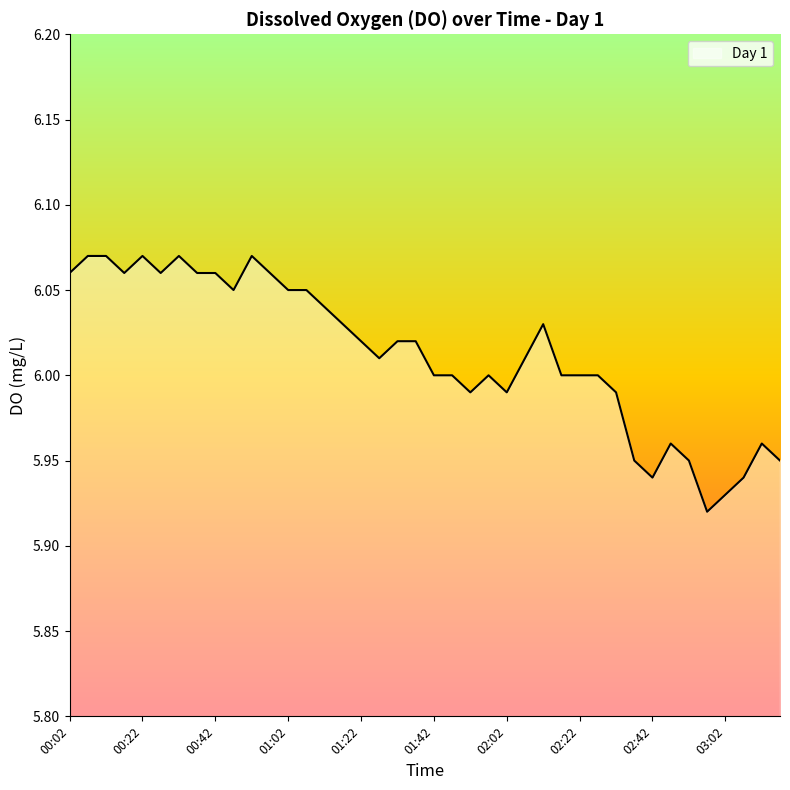

At which category does the data reach its first local valley?

00:17